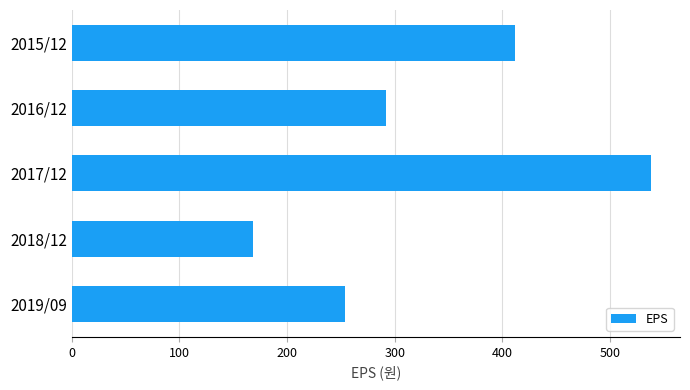

Count the number of categories in the chart.

5